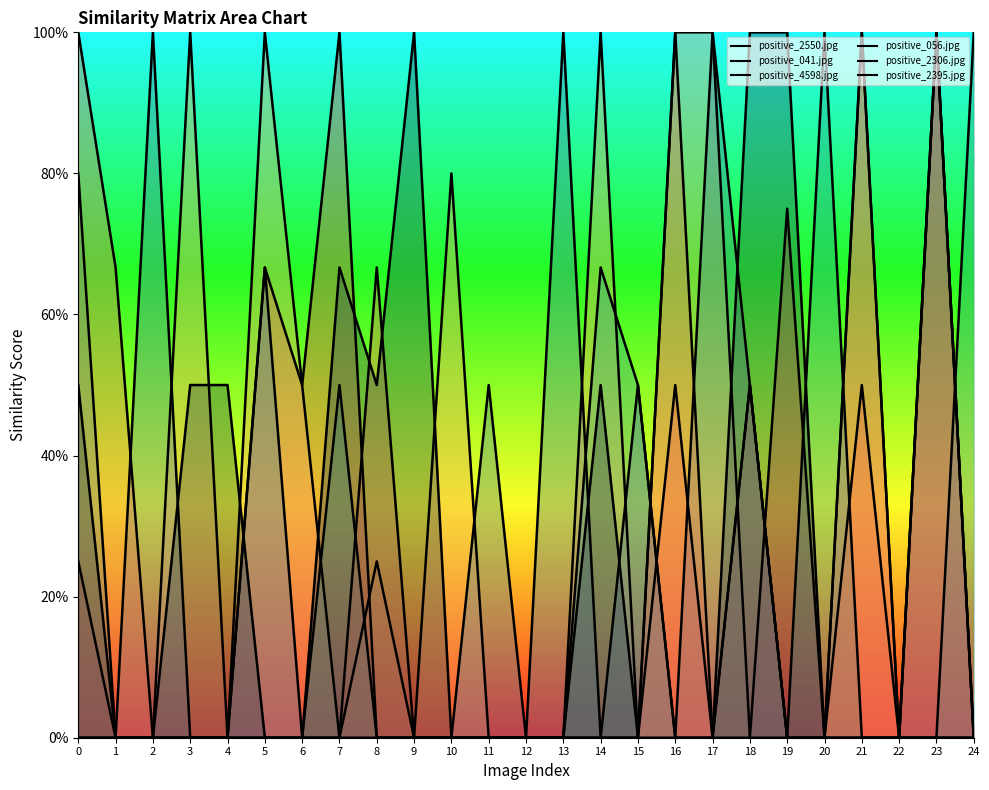

Is the value of positive_2306.jpg at 8 greater than the value of positive_4598.jpg at 4?

Yes